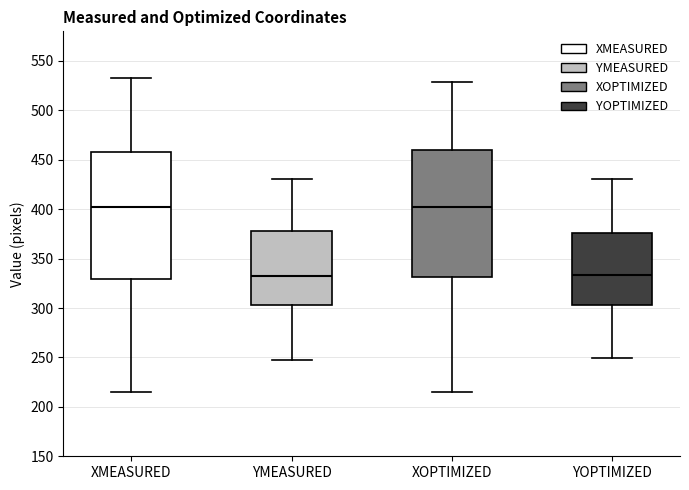

Reading left to right, read every box against the y-axis: the position of its median line, the range the box covers, and the ends of its whiskers. The values are not printed on the chart, so give them approximately, as read against the axis.

XMEASURED: median 400, box 330 to 455, whiskers 215 to 535
YMEASURED: median 330, box 305 to 375, whiskers 245 to 430
XOPTIMIZED: median 400, box 330 to 460, whiskers 215 to 530
YOPTIMIZED: median 335, box 305 to 375, whiskers 250 to 430